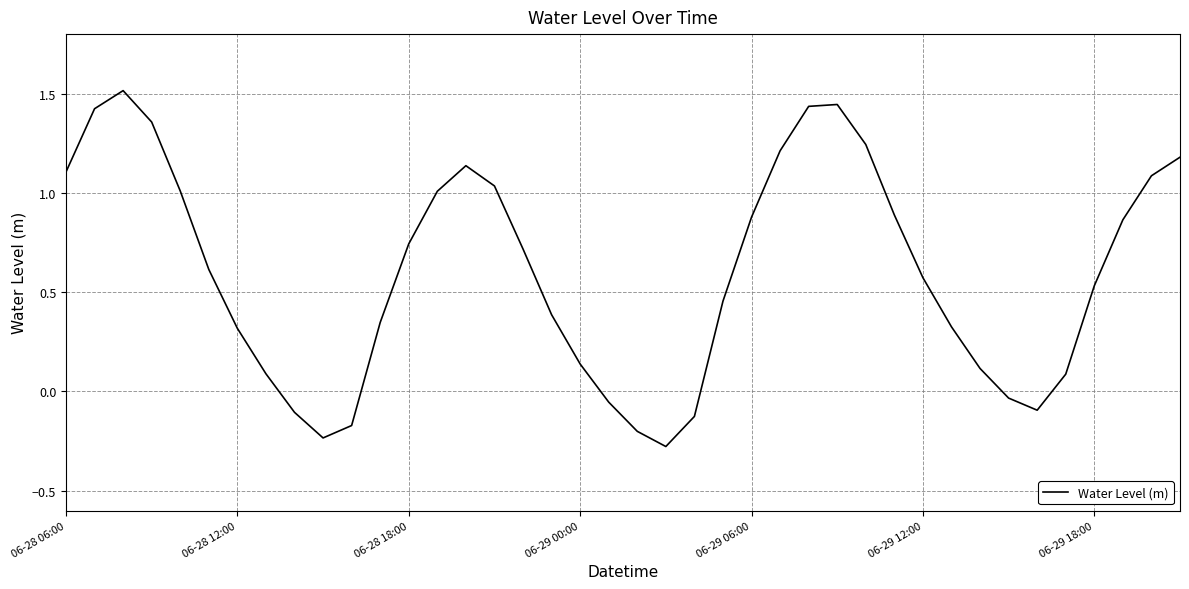

How many series are shown in this chart?

1